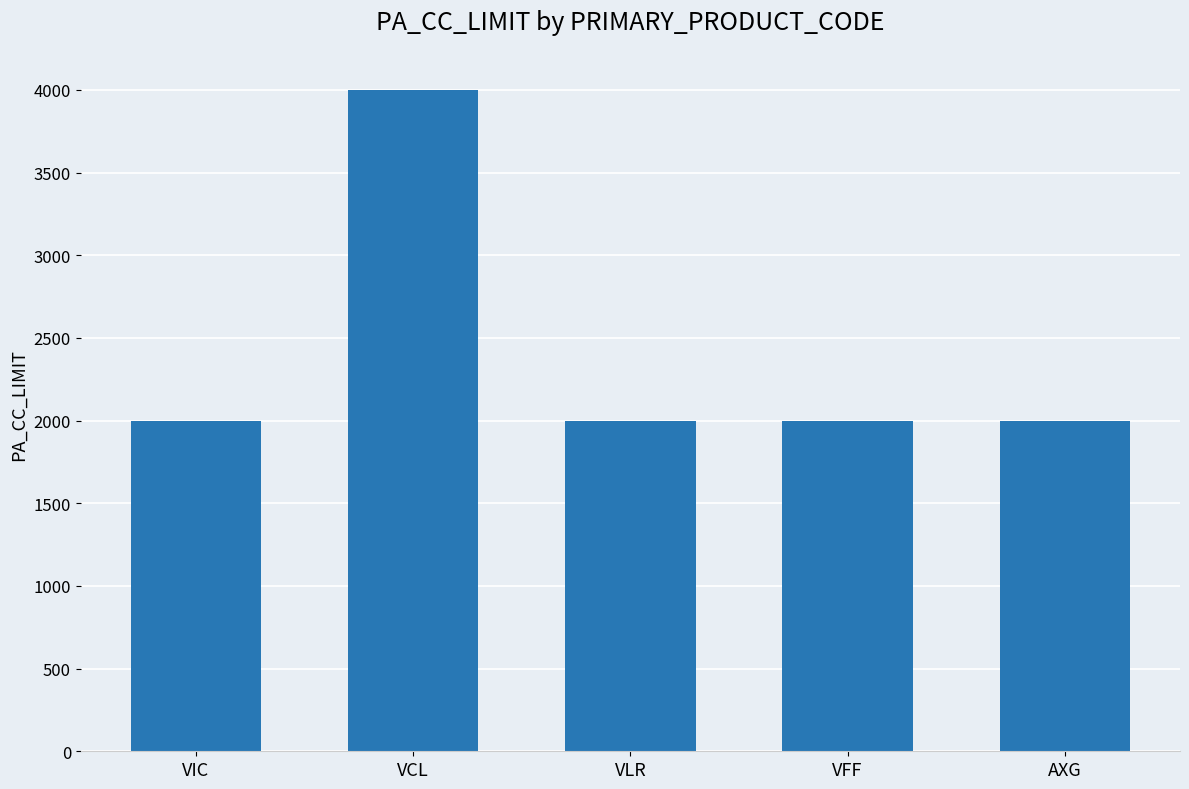

What is the value of the 5th bar from the left?

2000